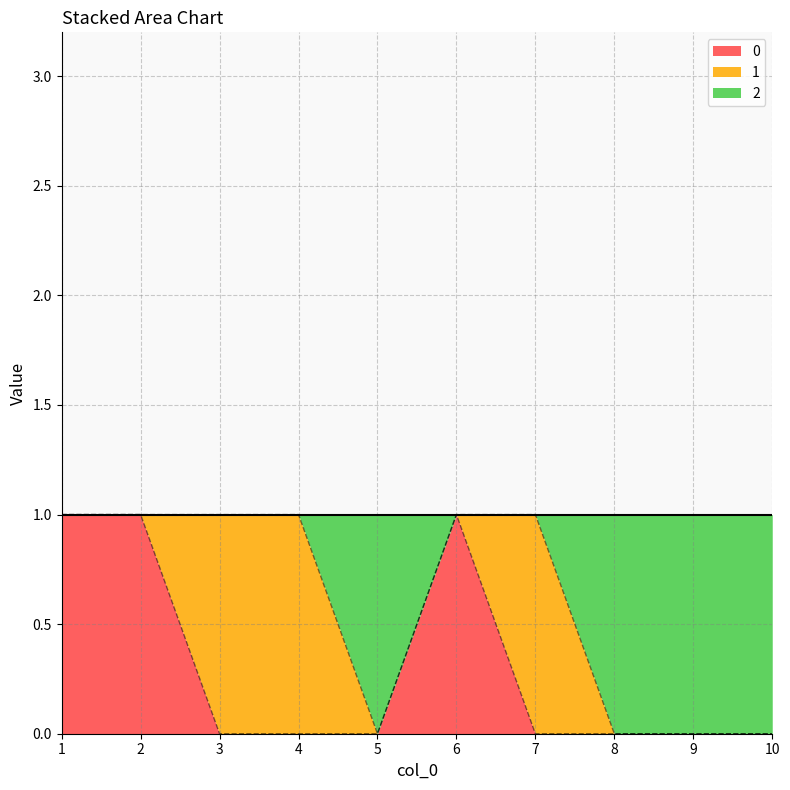

Is it true that 2 equals 0 at 6?

False